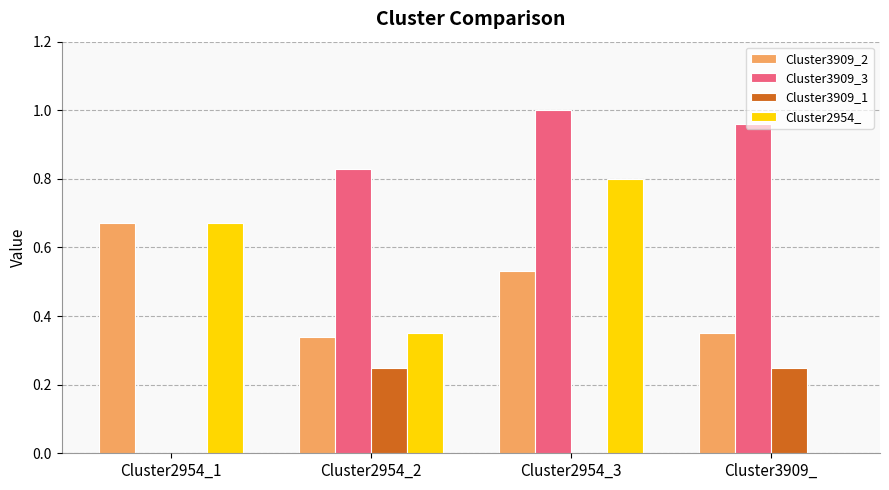

What is the sum of all Cluster3909_3 values?

2.8